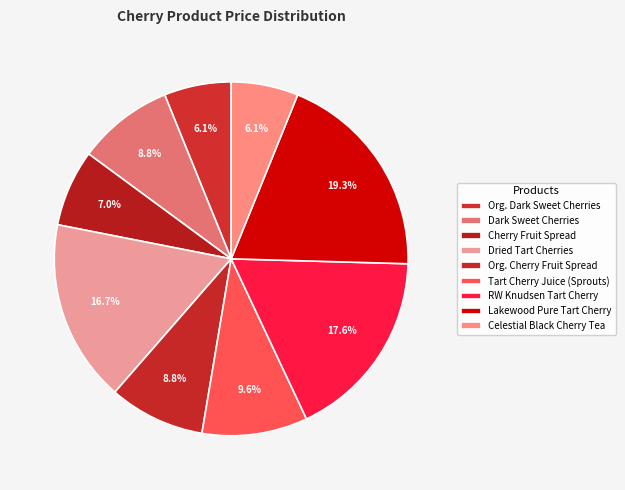

To the nearest percent, what is the average slice percentage?

11%